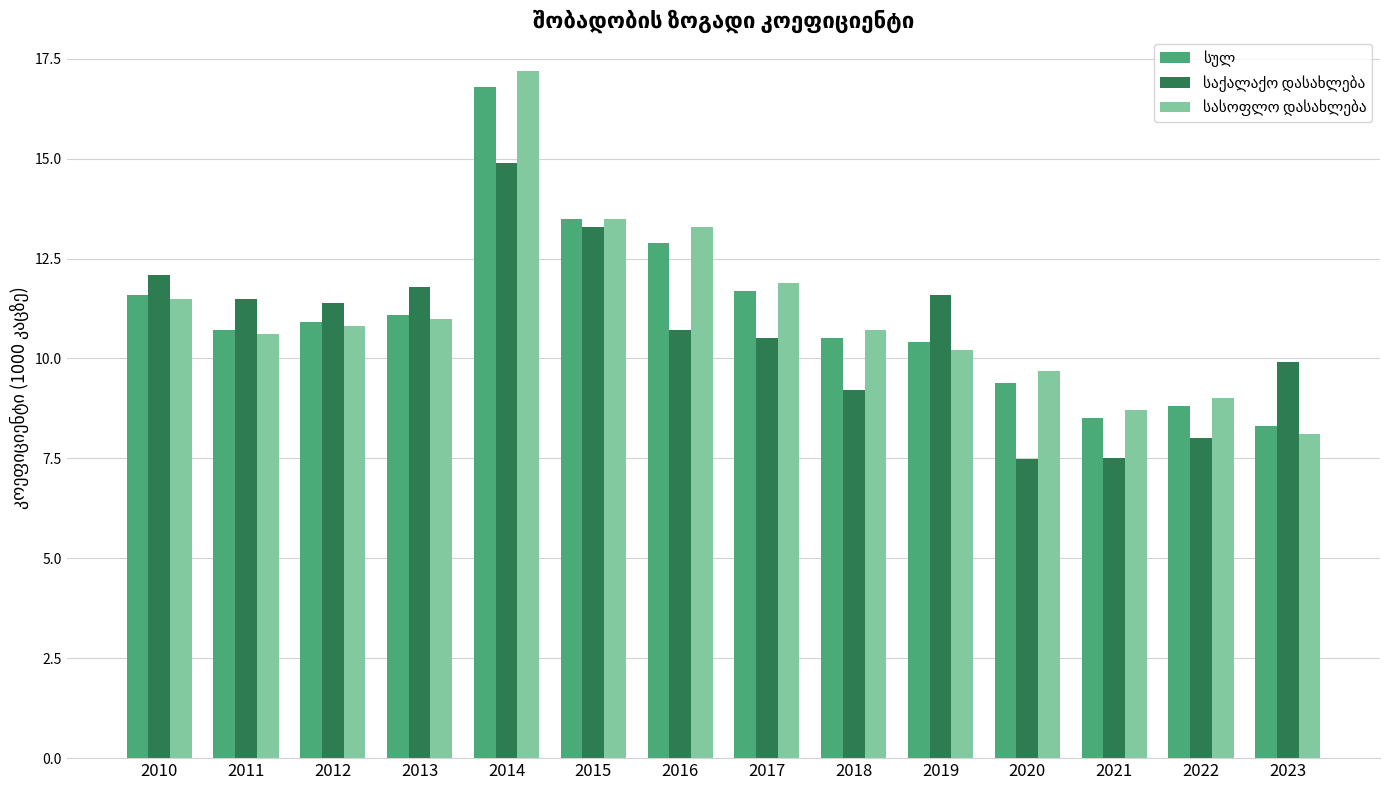

What is the difference between the highest and lowest values at 2020?

2.2